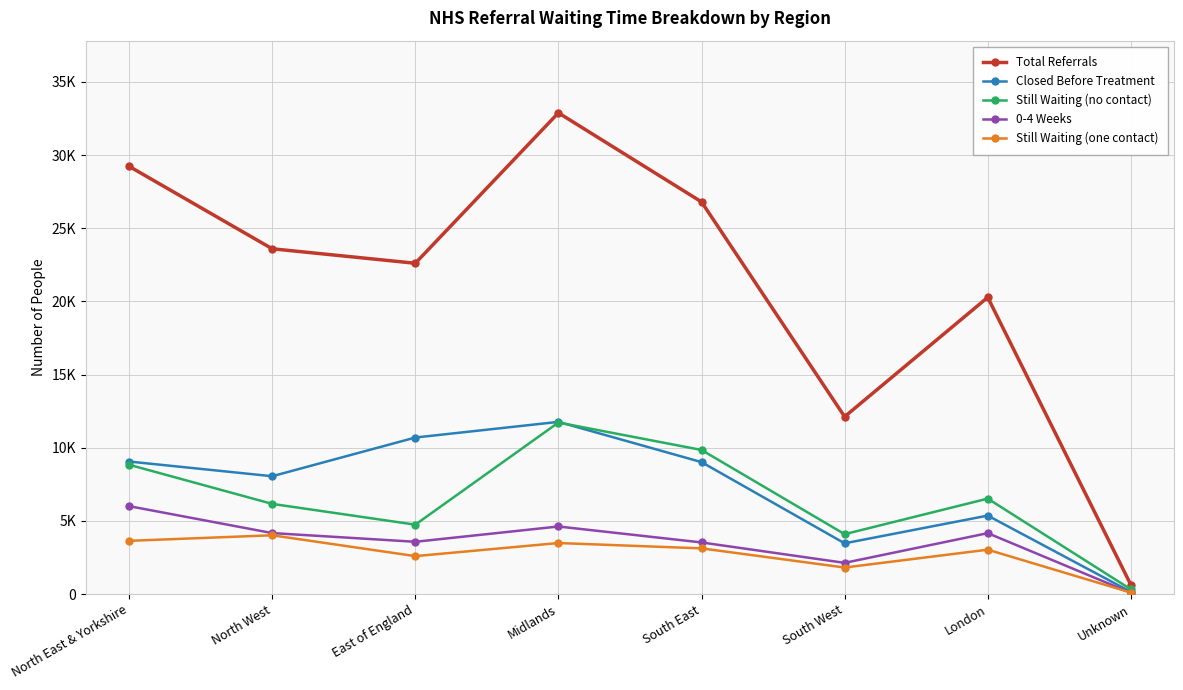

What is the label of the 7th point from the right?

North West